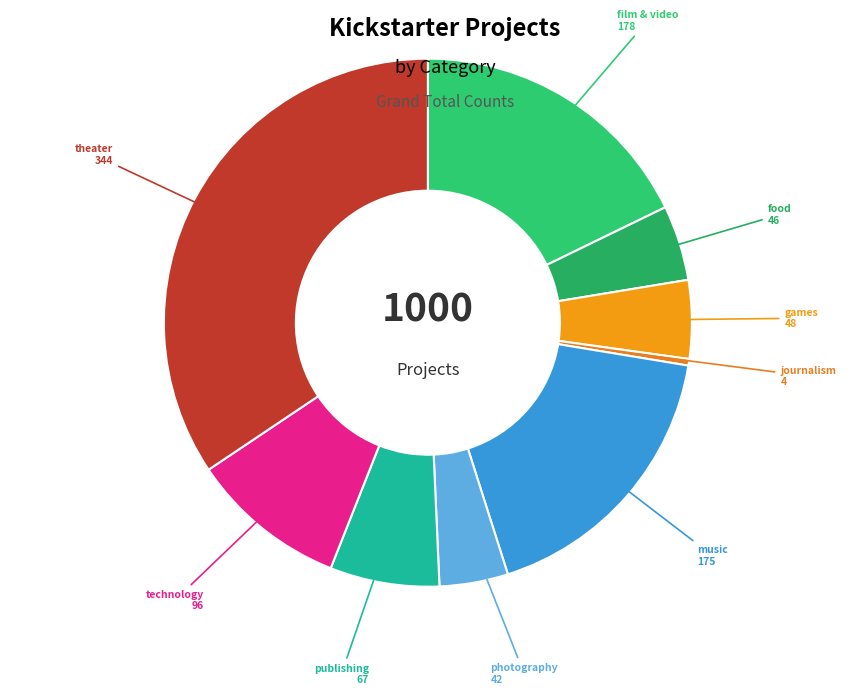

Do theater and music together represent more than half of the pie?

Yes